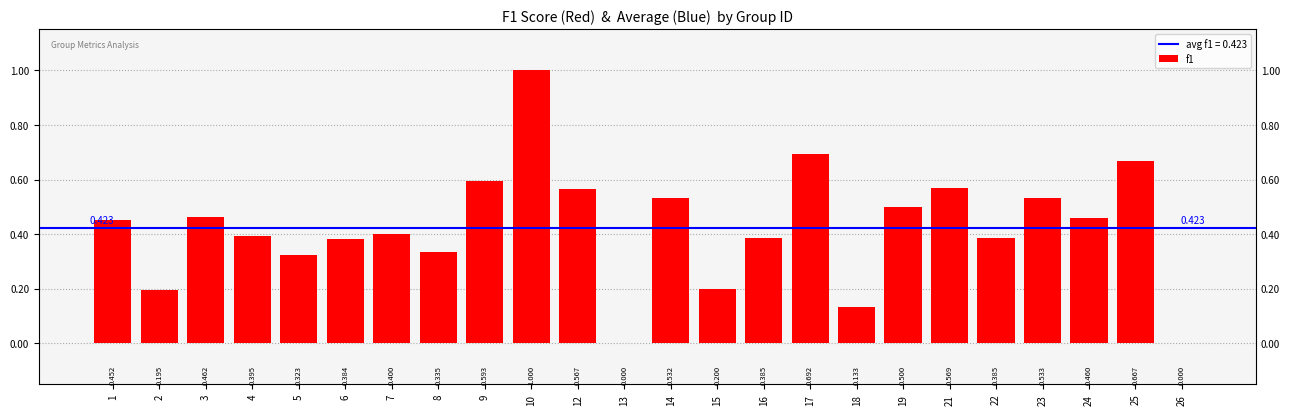

How many series are shown in this chart?

1